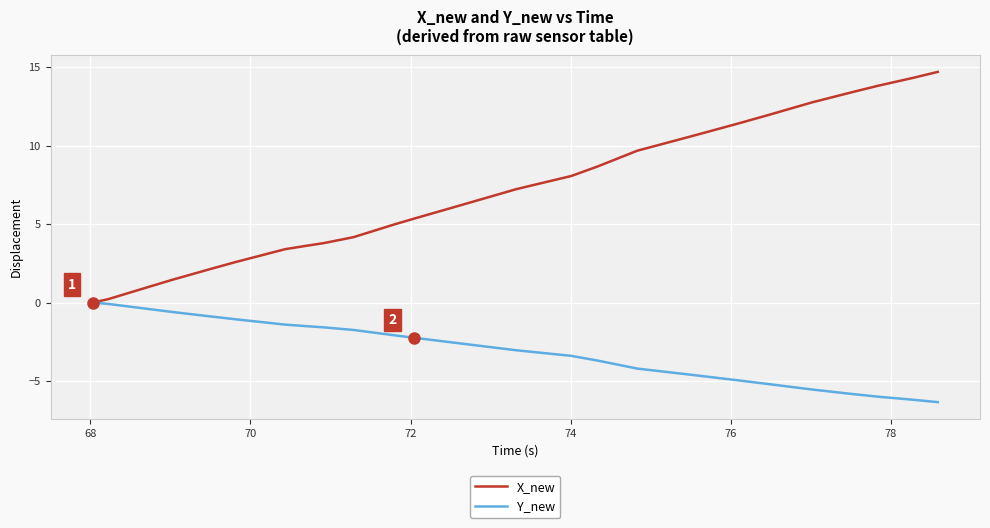

List the series in order of their overall mean, lowest first.

Y_new, X_new